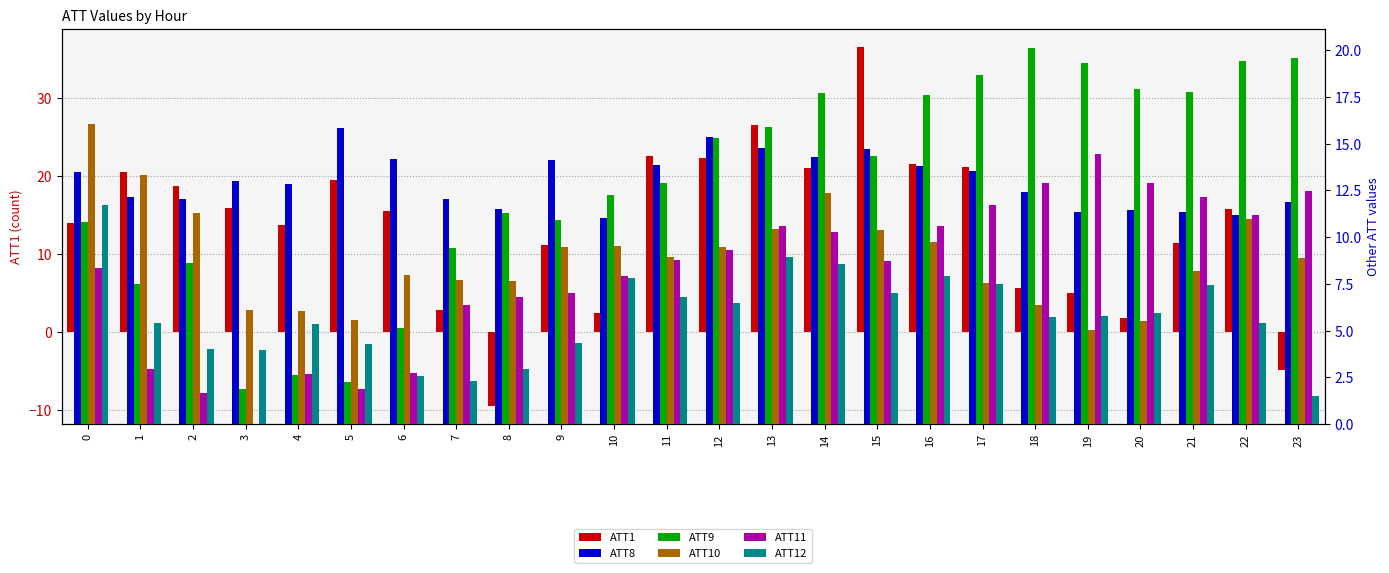

What is the difference between the second highest and minimum values in the ATT10 series?

8.3